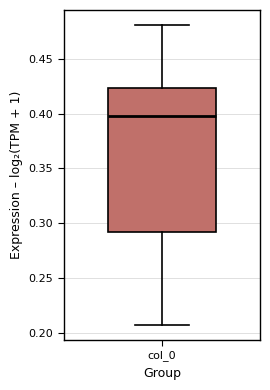

Transcribe this box plot: give where the median line is, the range the box spans, and where the two whiskers end, as read against the y-axis. The values are not printed on the chart, so give them approximately, as read against the axis.

median 0.400, box 0.290 to 0.425, whiskers 0.205 to 0.480